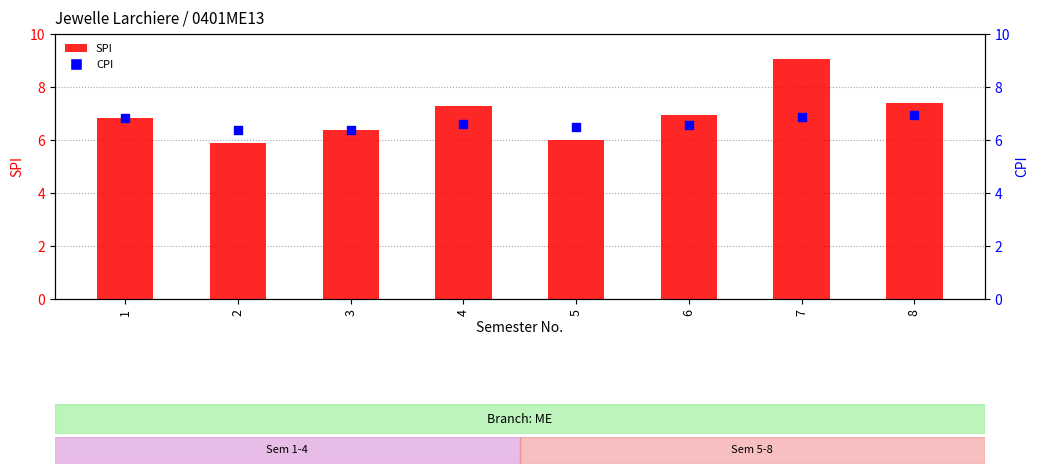

Which series has the widest spread of Y values?

SPI